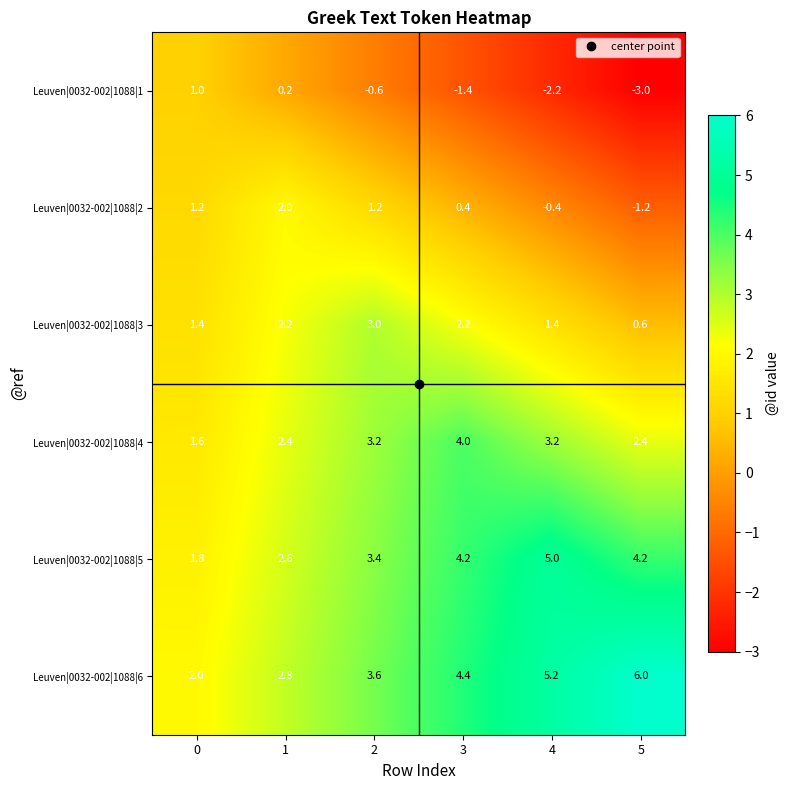

What is the difference between the highest and lowest values at 0?

1.0